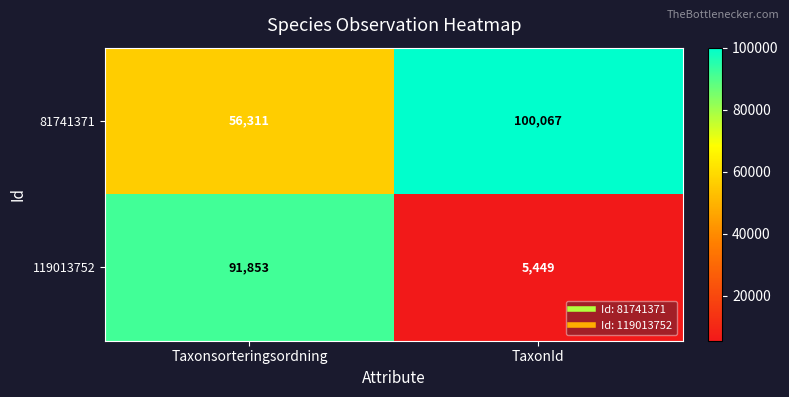

The 119013752 series shows 160637 at Taxonsorteringsordning. True or false?

False